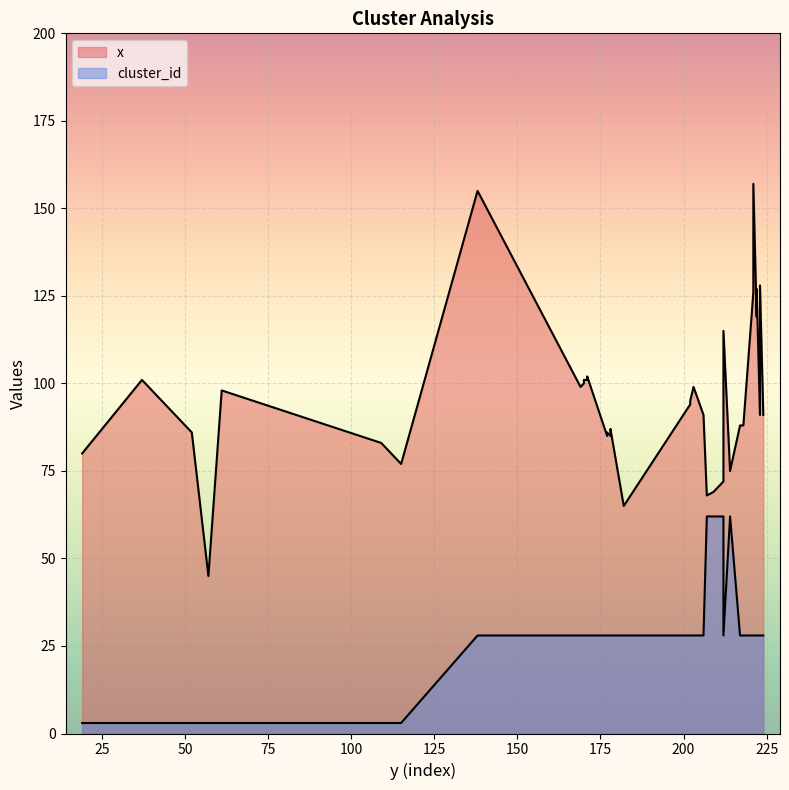

Reading right to left, transcribe all the data shown in this chart.

x: 224=91	223=128	223=91	222=127	222=121	222=120	222=119	221=157	221=126	218=88	217=88	214=75	212=115	212=72	210=70	209=69	207=68	206=91	203=99	202=95	202=94	182=65	178=87	178=86	178=85	177=86	177=85	171=102	171=101	170=101	170=100	169=99	138=155	115=77	109=83	61=98	57=45	52=86	37=101	19=80
cluster_id: 224=28	223=28	223=28	222=28	222=28	222=28	222=28	221=28	221=28	218=28	217=28	214=62	212=28	212=62	210=62	209=62	207=62	206=28	203=28	202=28	202=28	182=28	178=28	178=28	178=28	177=28	177=28	171=28	171=28	170=28	170=28	169=28	138=28	115=3	109=3	61=3	57=3	52=3	37=3	19=3